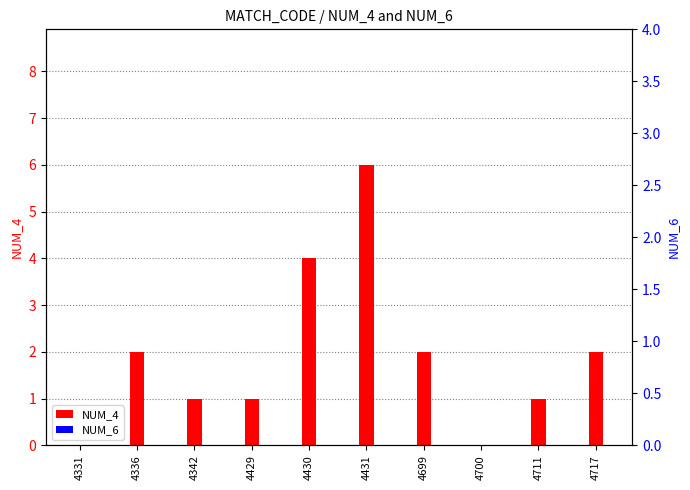

At 4717, list the series in order from largest to smallest.

NUM_4, NUM_6